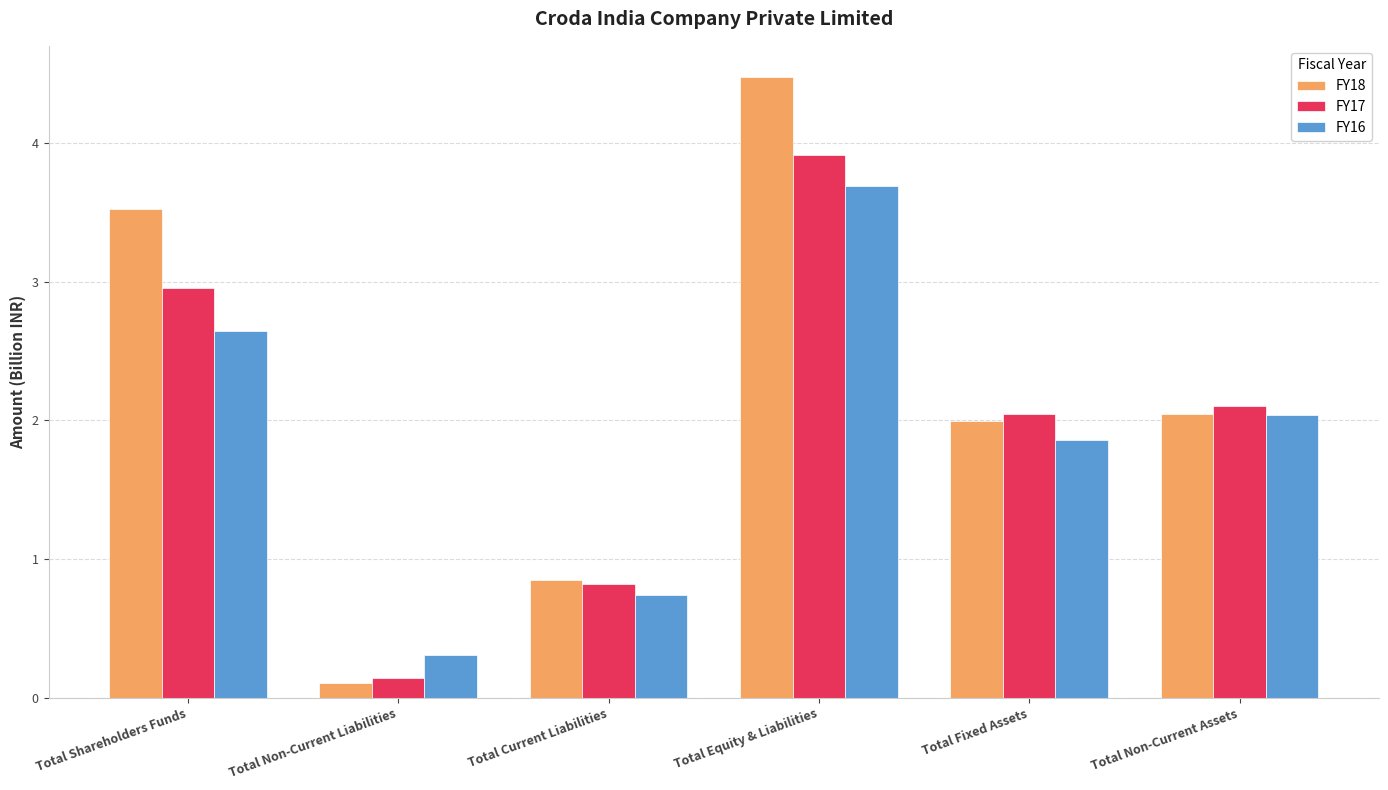

What is the difference between the FY16 values at Total Fixed Assets and Total Non-Current Liabilities?

1.6